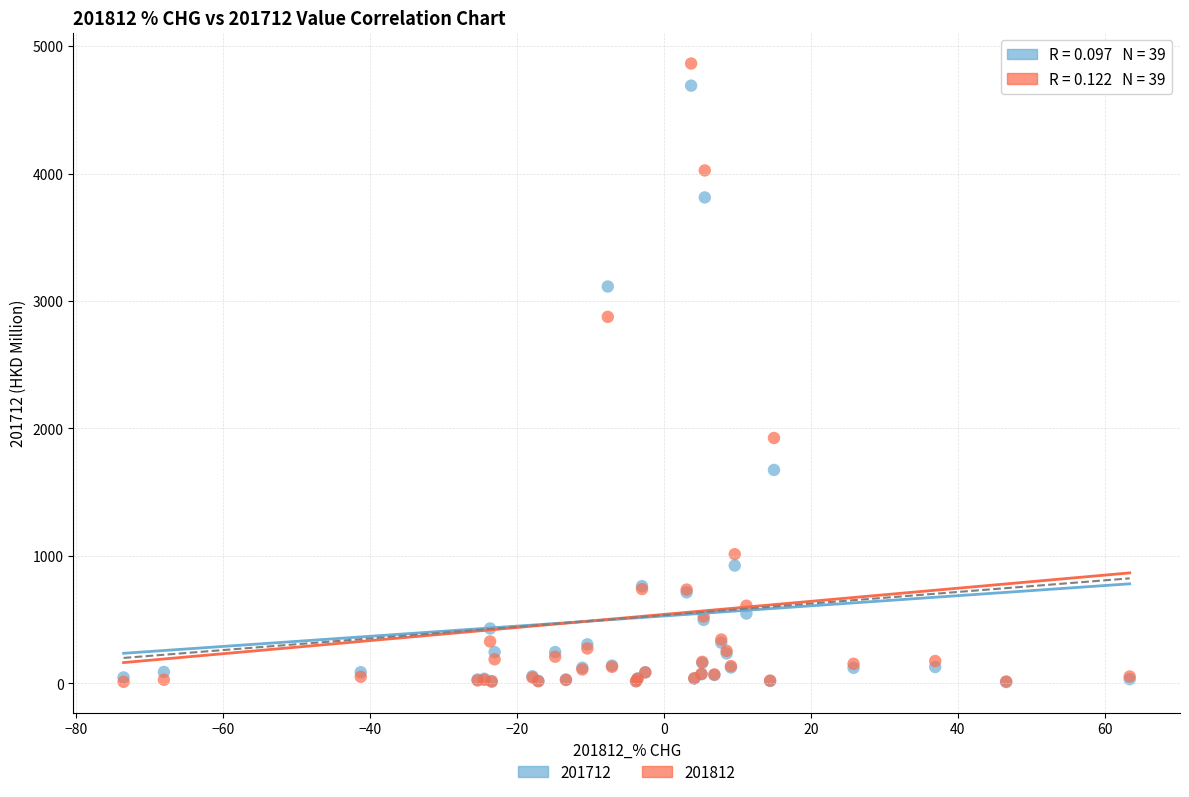

Across all series, what Y value is closest to 2436?

2875.8